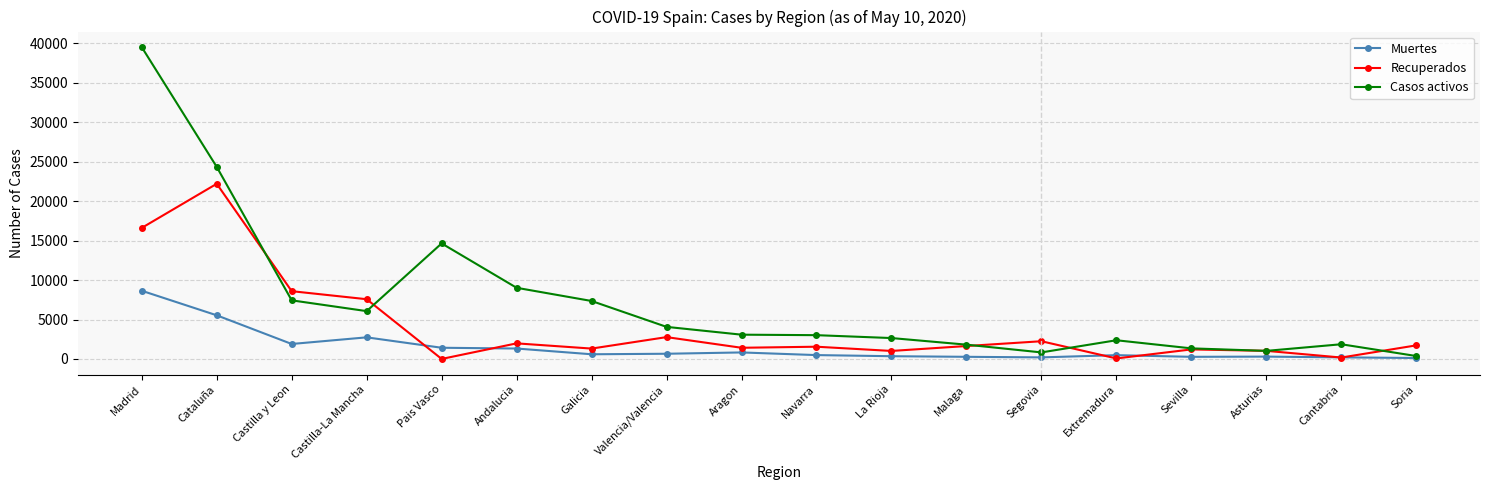

What is the difference between the highest and lowest values at Sevilla?

1073